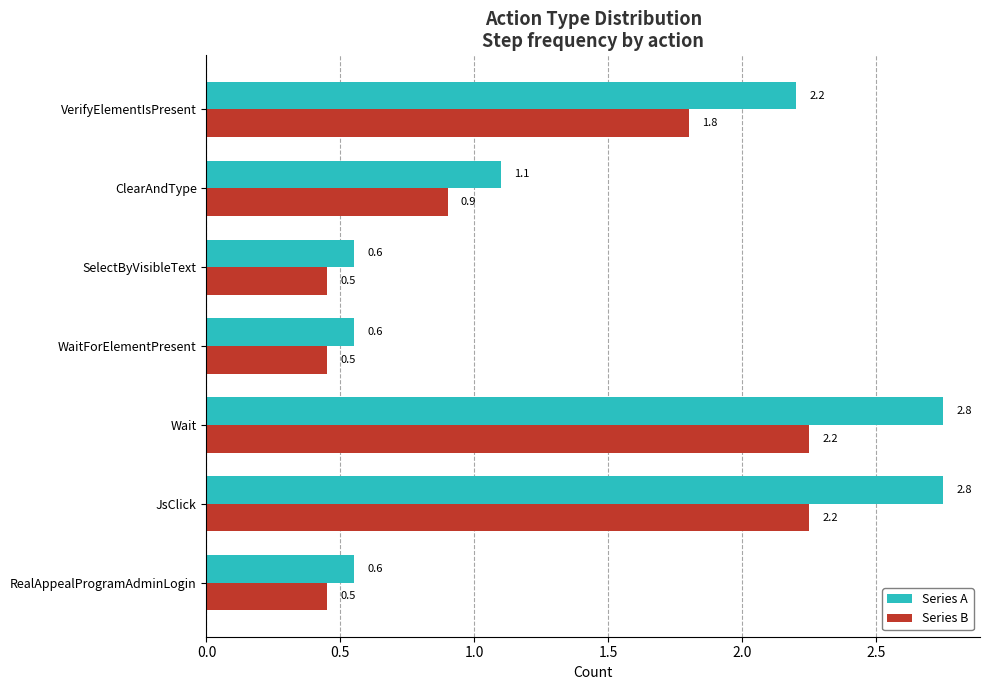

What is the sum of all Series B values?

8.6